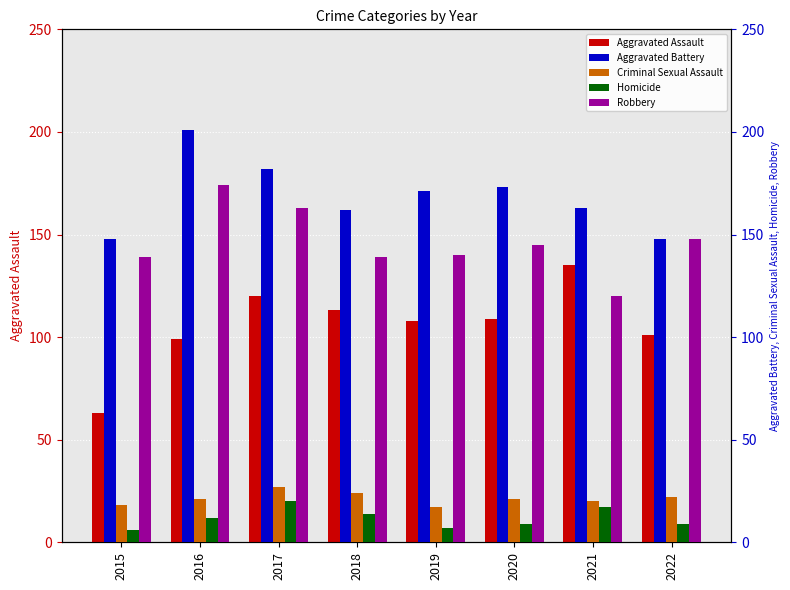

Where does the Aggravated Battery series first go above 171?

2016